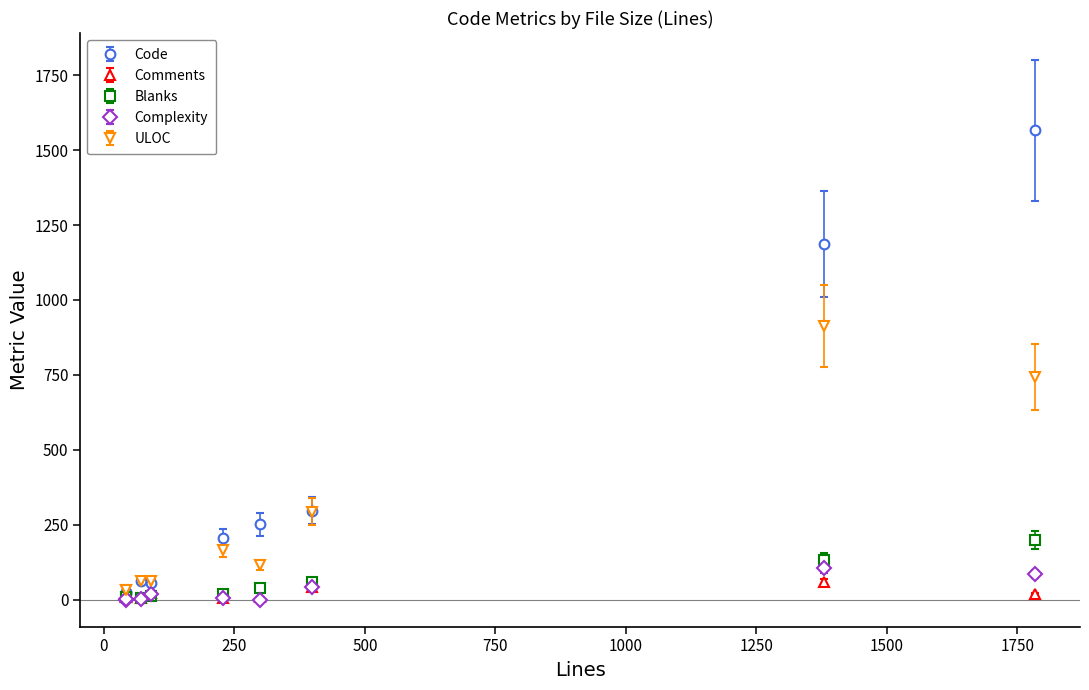

What is the maximum value for Comments?

59